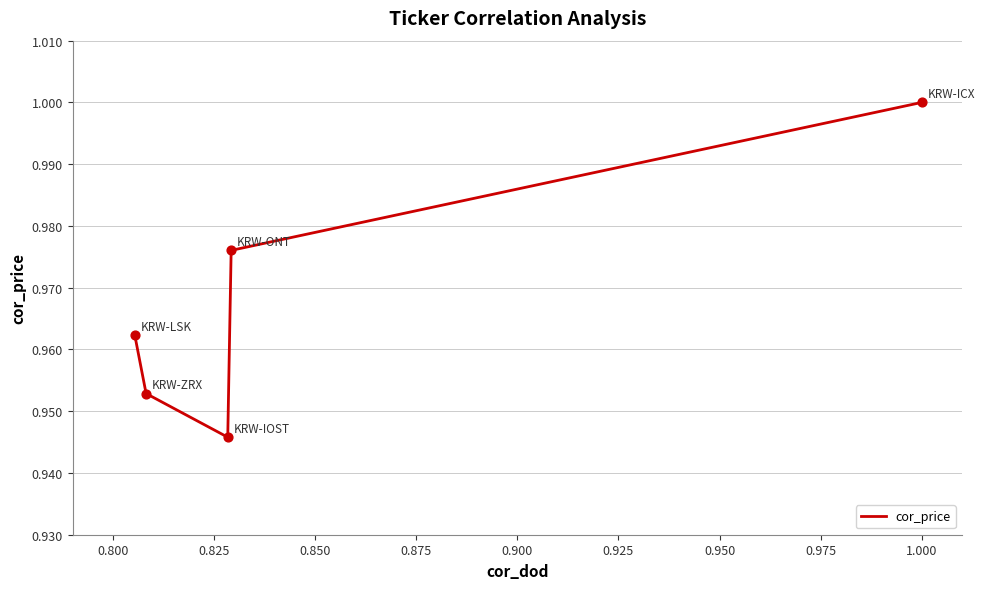

True or false: there are more than 1 points higher than both neighbors.

False